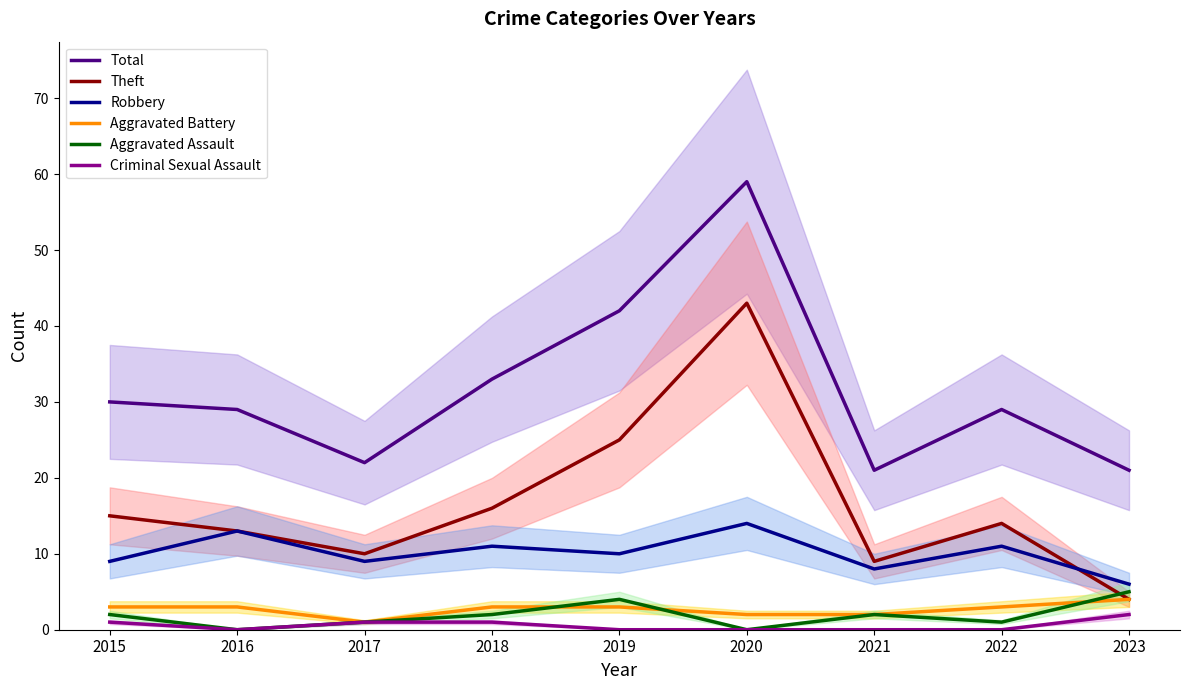

What is the greatest value displayed?

59